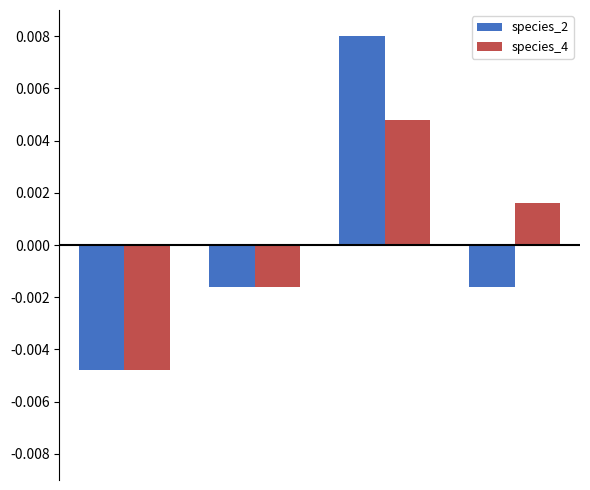

Rank the series by their maximum value, from highest to lowest.

species_2, species_4